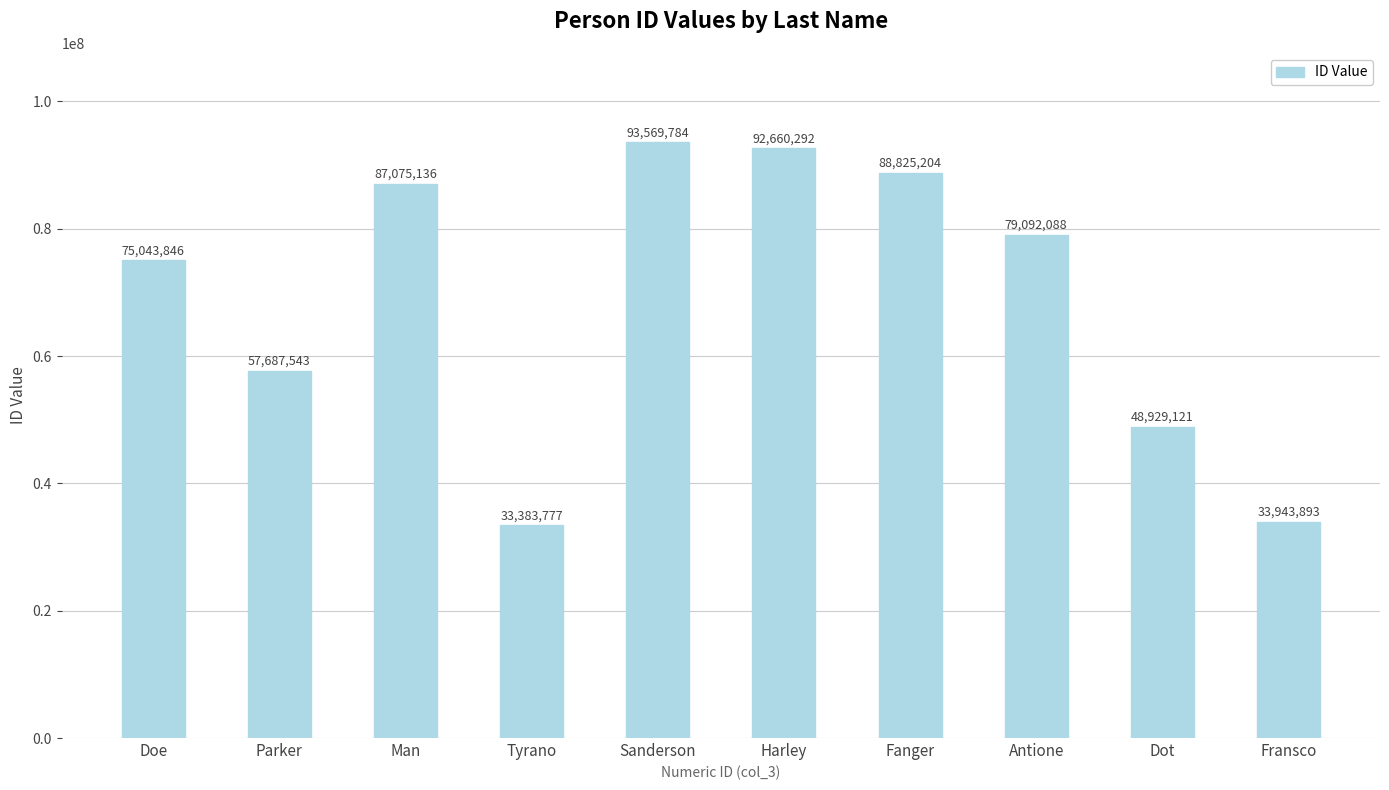

Reading right to left, list all the values displayed in this chart.

Fransco=33943893	Dot=48929121	Antione=79092088	Fanger=88825204	Harley=92660292	Sanderson=93569784	Tyrano=33383777	Man=87075136	Parker=57687543	Doe=75043846